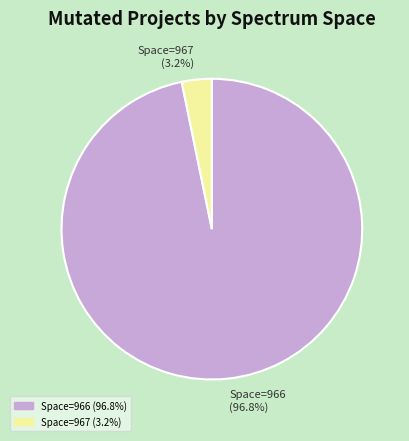

Combined, do Space=966 (96.8%) and Space=967 (3.2%) account for over 50%?

Yes